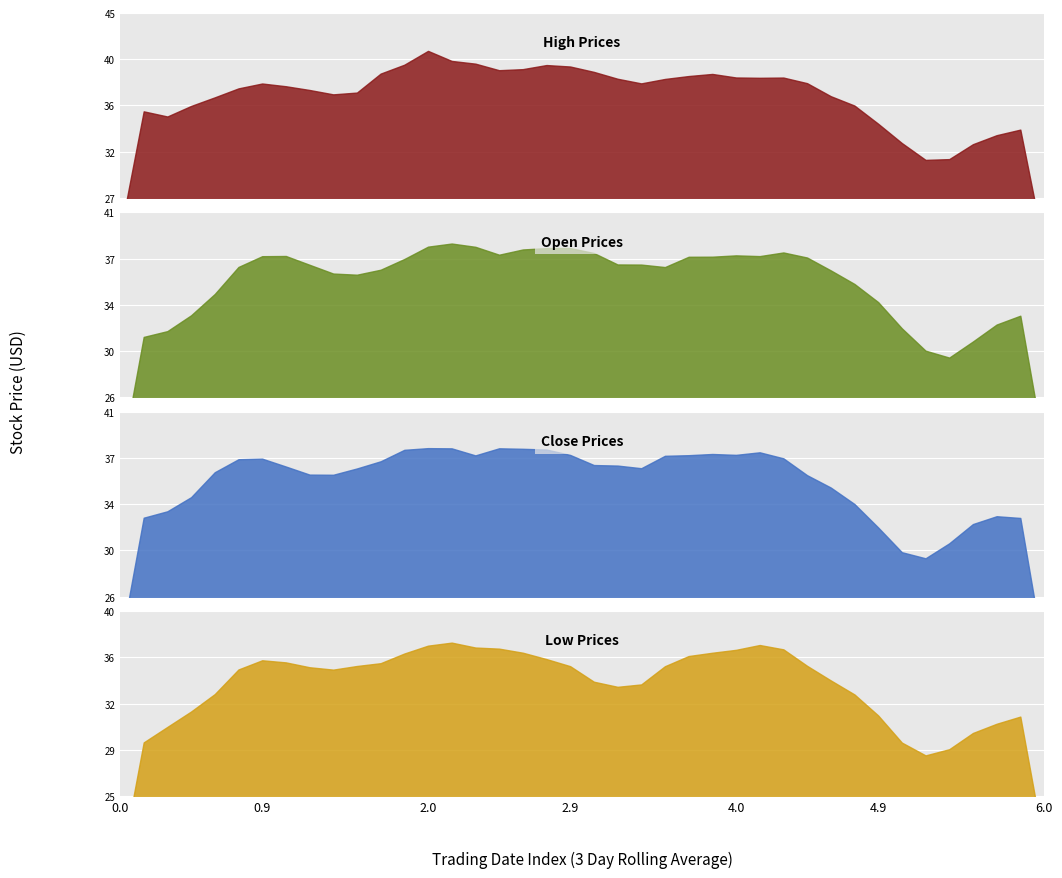

The value of High at 2021-07-28 is 37.1. True or false?

True